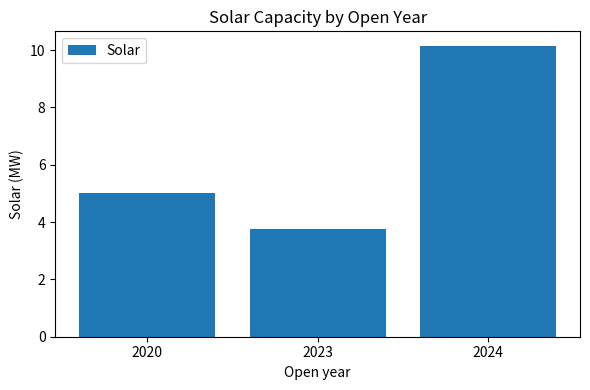

Does the chart contain stacked bars?

No